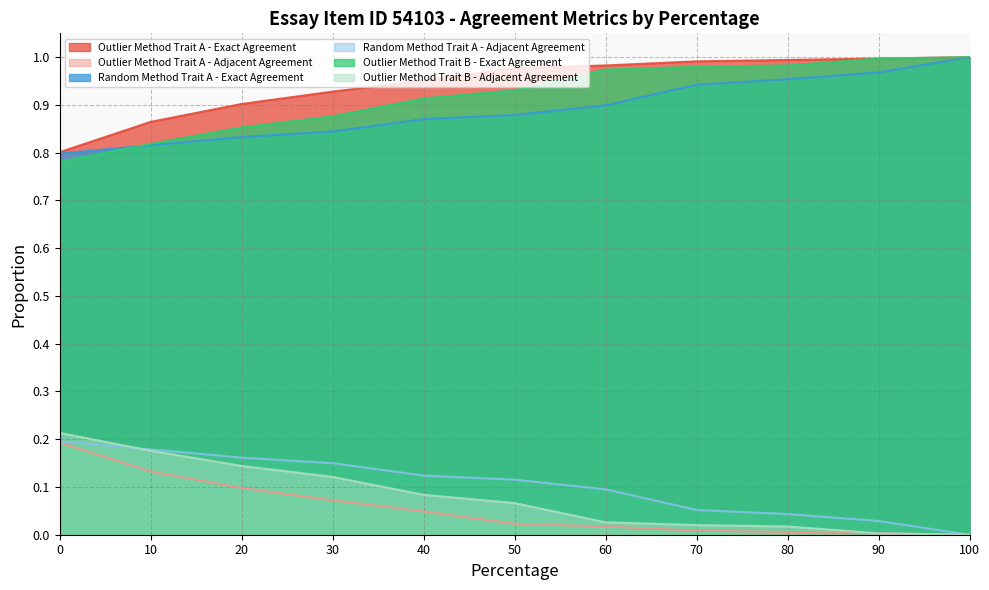

Which series changed the most between 50 and 100?

Random Method Trait A - Exact Agreement